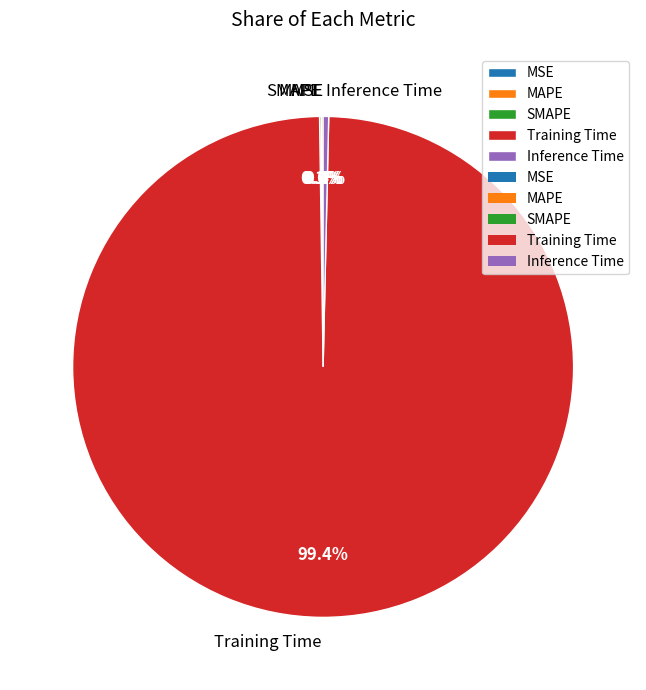

Which has a higher value, MSE or Training Time?

Training Time